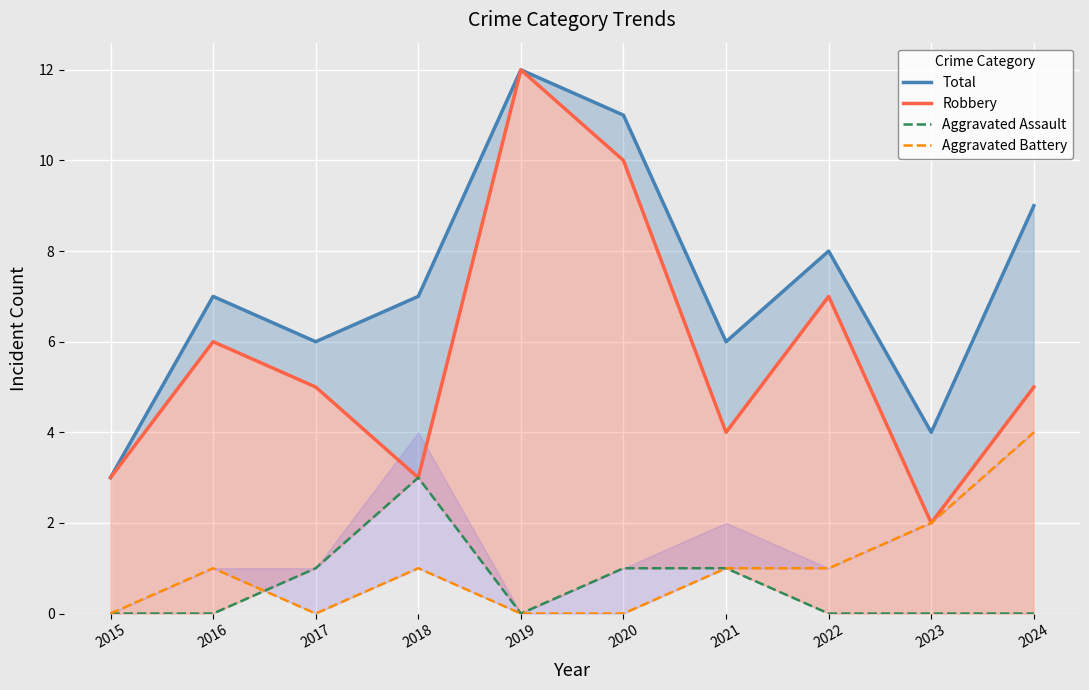

Which series changed the most between 2015 and 2021?

Total